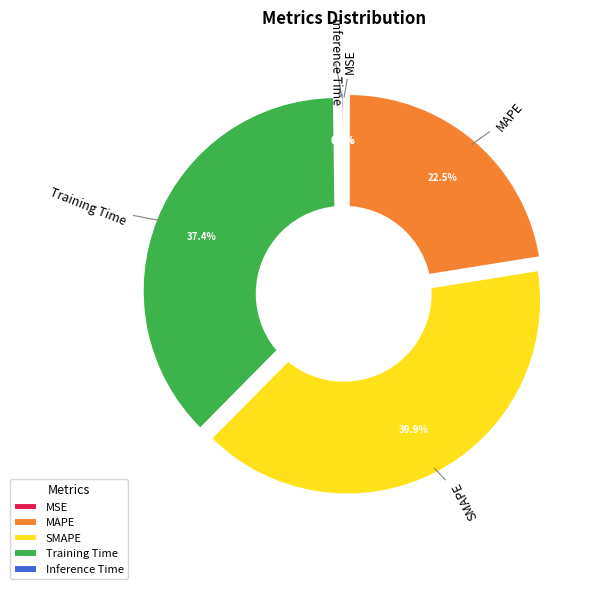

The MAPE slice represents 14% of the pie. True or false?

False